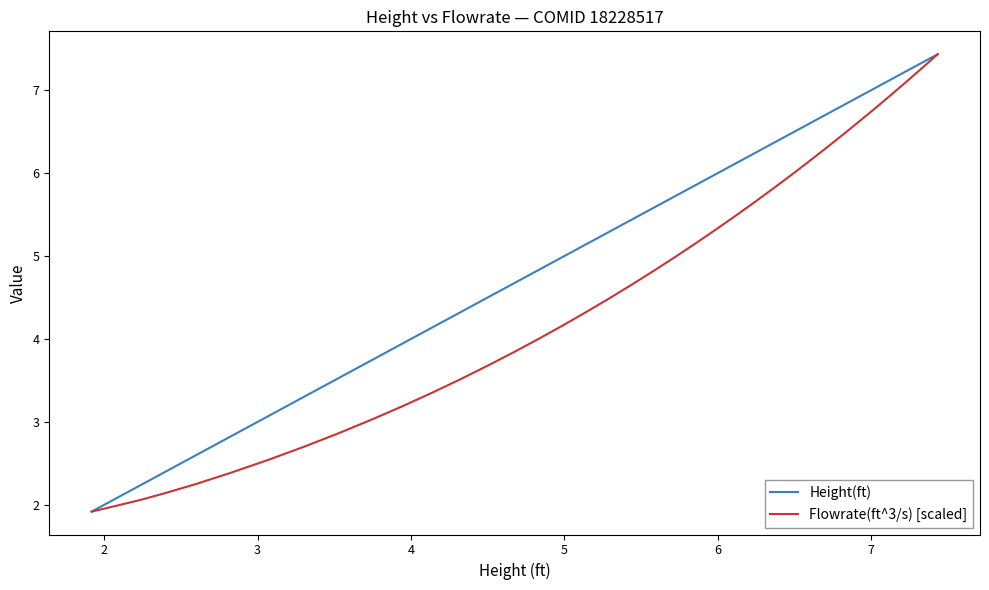

List the series in order of their overall mean, highest first.

Height(ft), Flowrate(ft^3/s) [scaled]